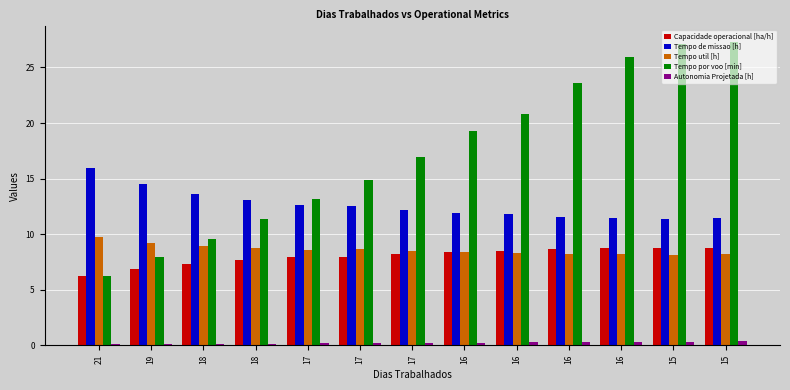

What are all the series names shown in the legend?

Capacidade operacional [ha/h], Tempo de missao [h], Tempo util [h], Tempo por voo [min], Autonomia Projetada [h]